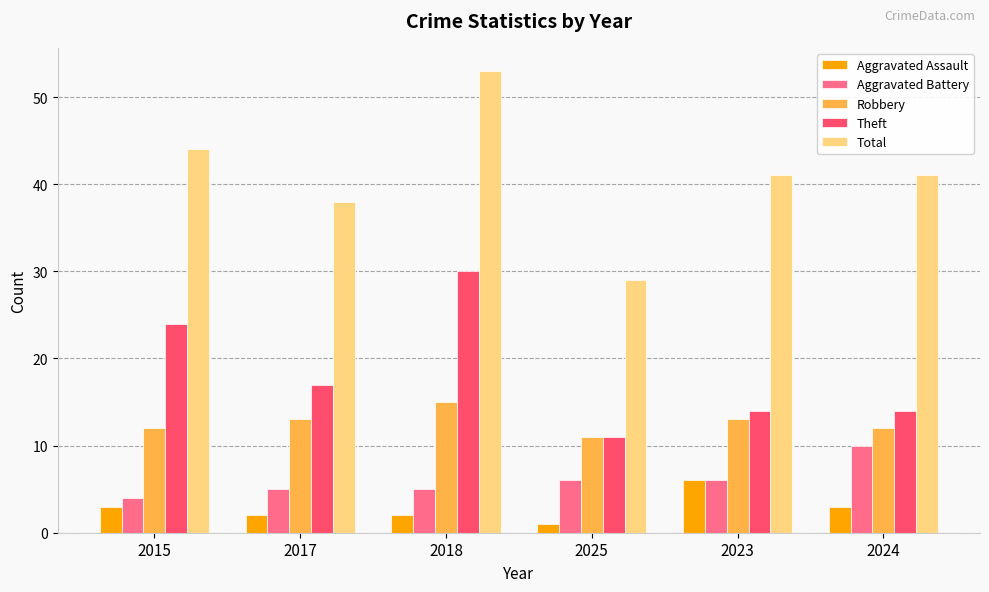

Which series has the largest total across all categories?

Total